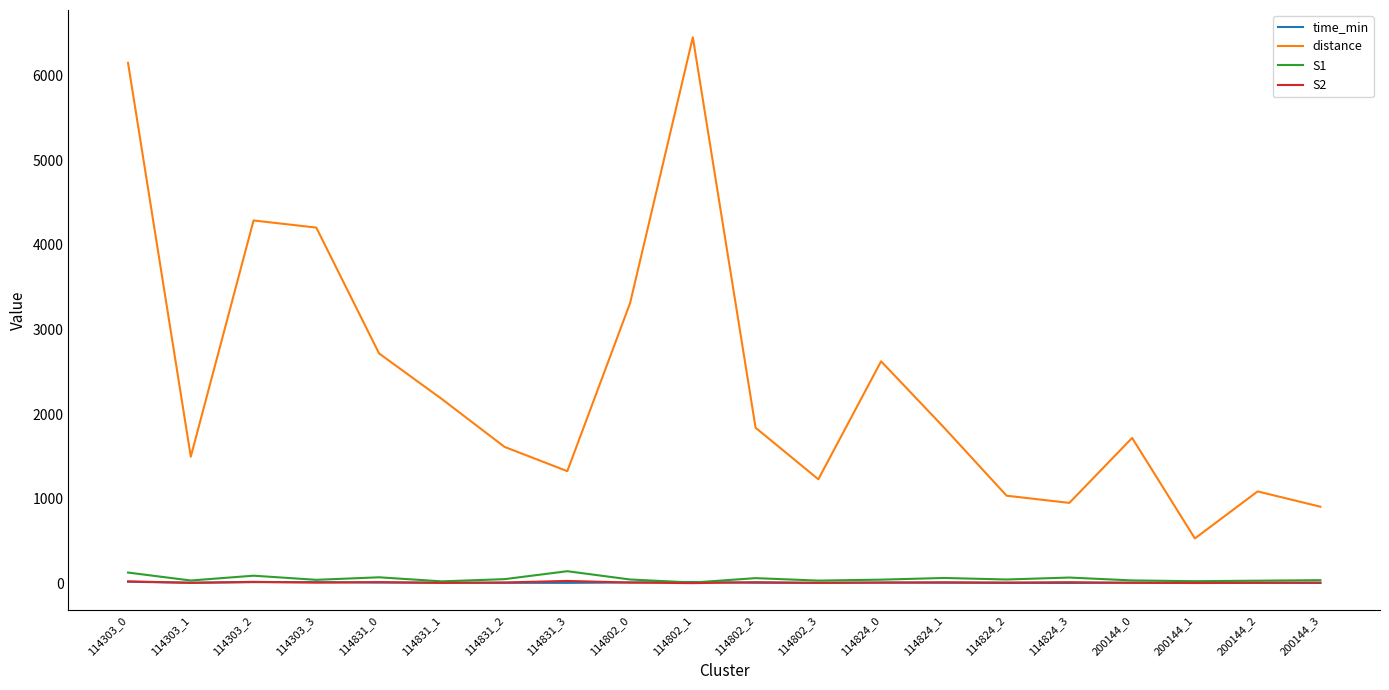

Which label corresponds to the largest value in the chart?

114802_1